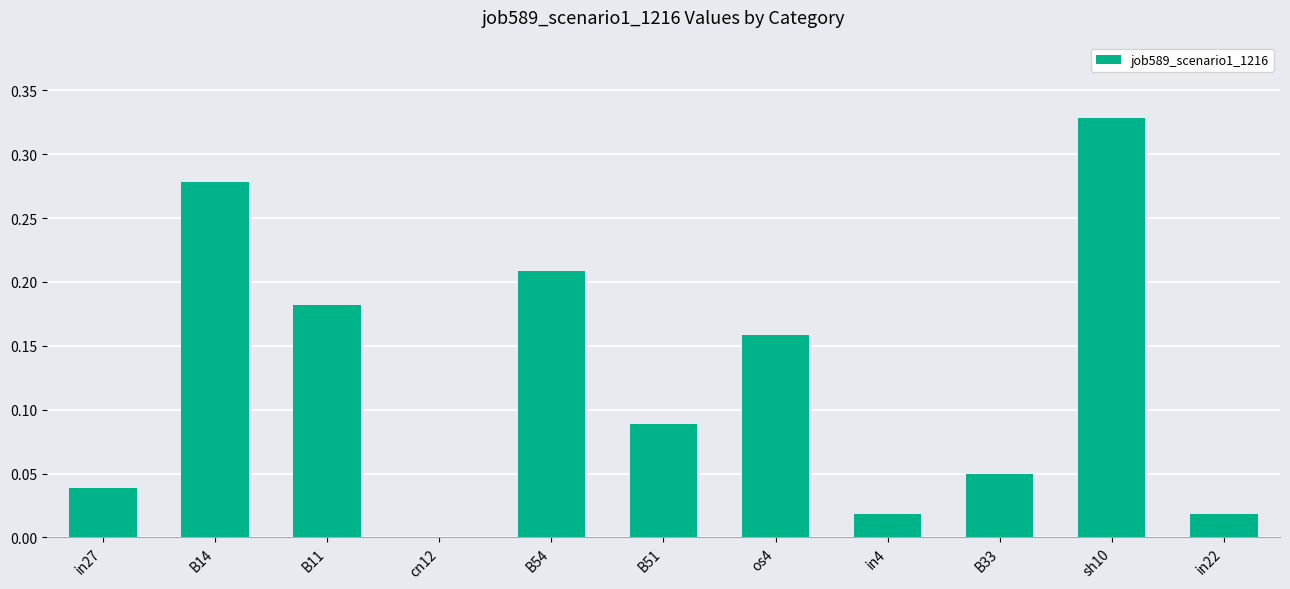

The chart shows a value of 0.4 at B14. True or false?

False